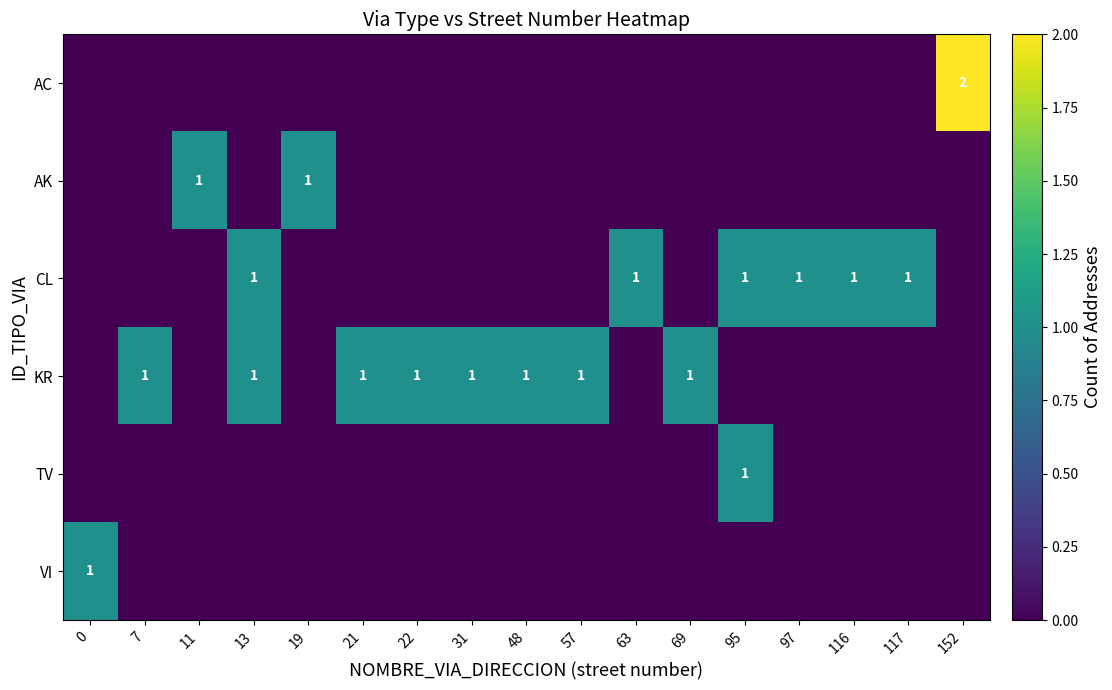

What is the maximum value for KR?

1